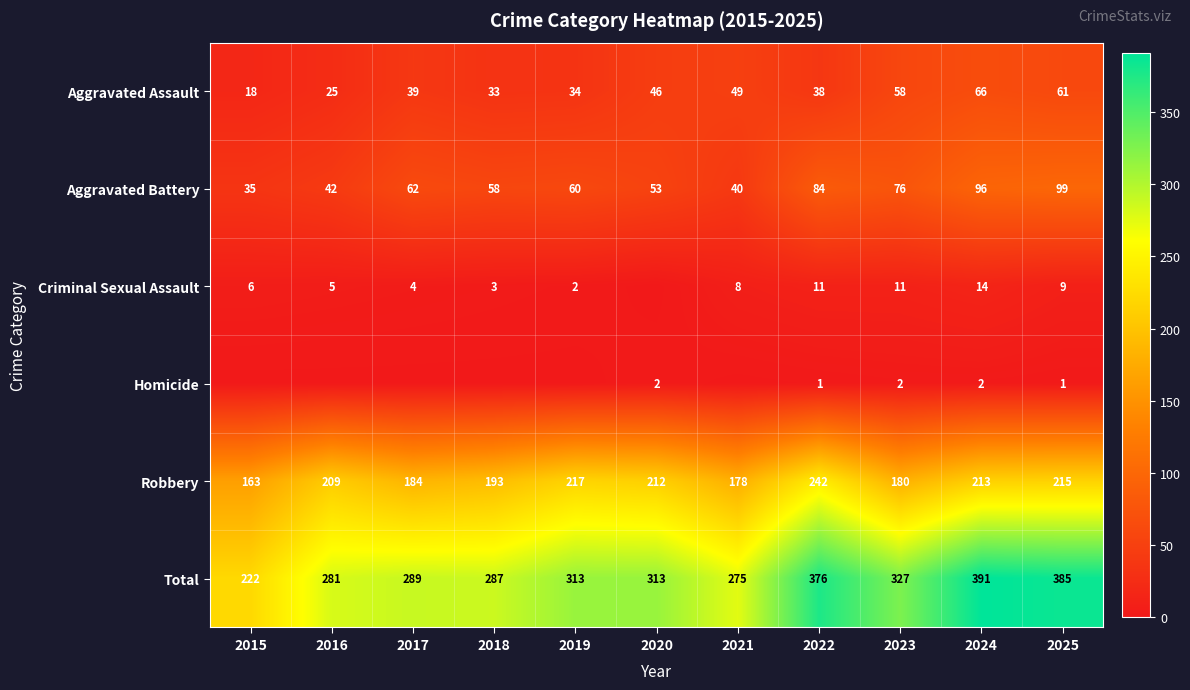

Which series changed the most between 2024 and 2025?

Total